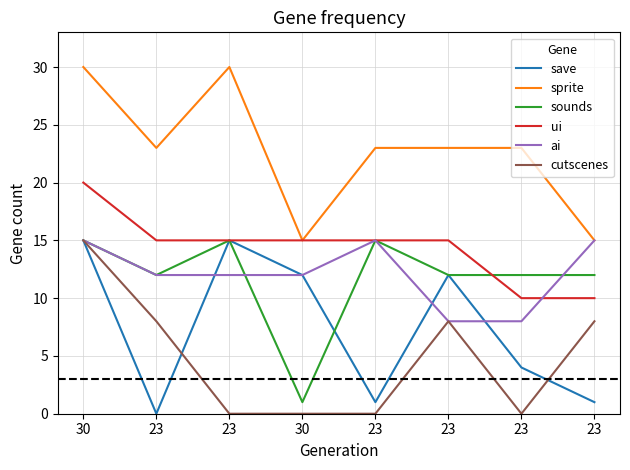

How many lines are shown in the chart?

6